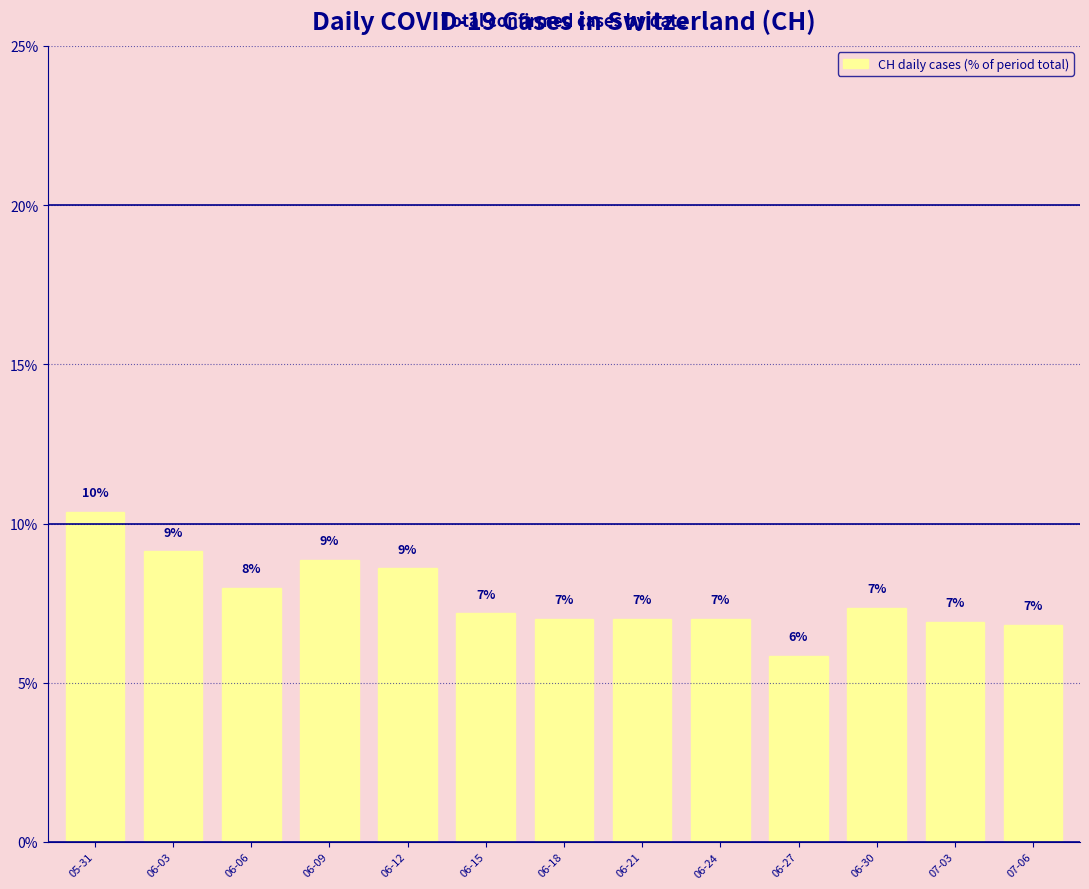

Approximately how many times larger is the value at 06-09 compared to 06-03?

1.0